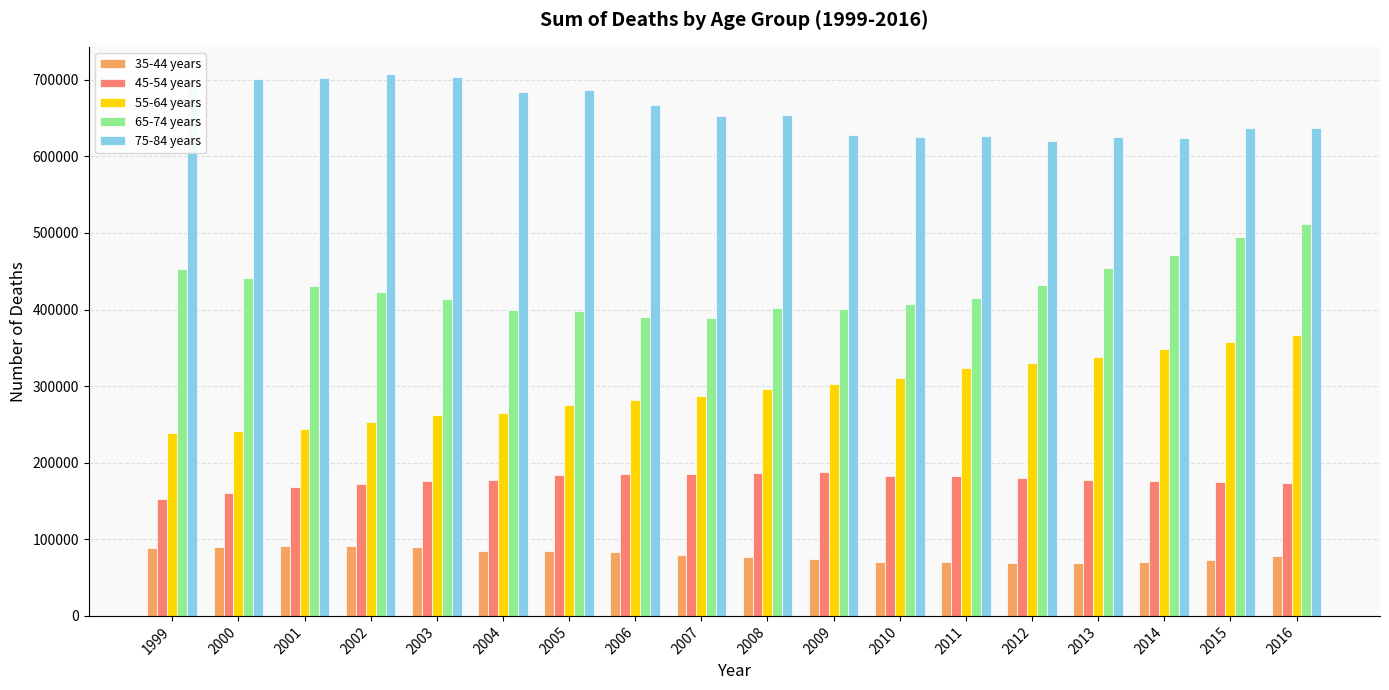

Are the bars horizontal?

No